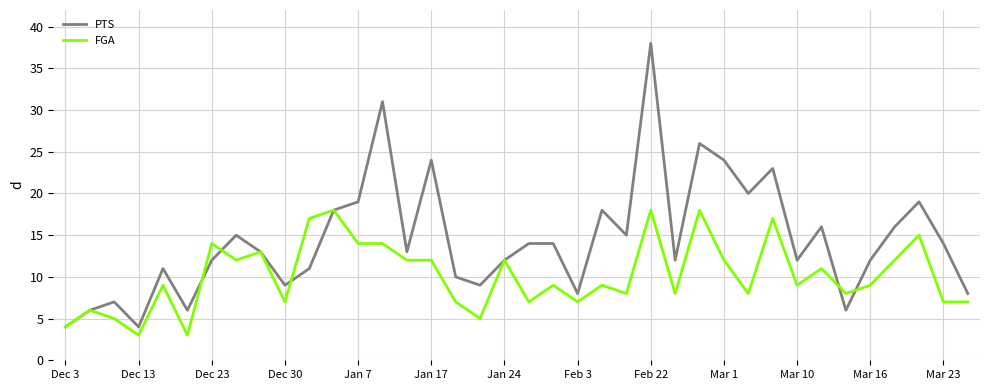

What are all the series names shown in the legend?

PTS, FGA